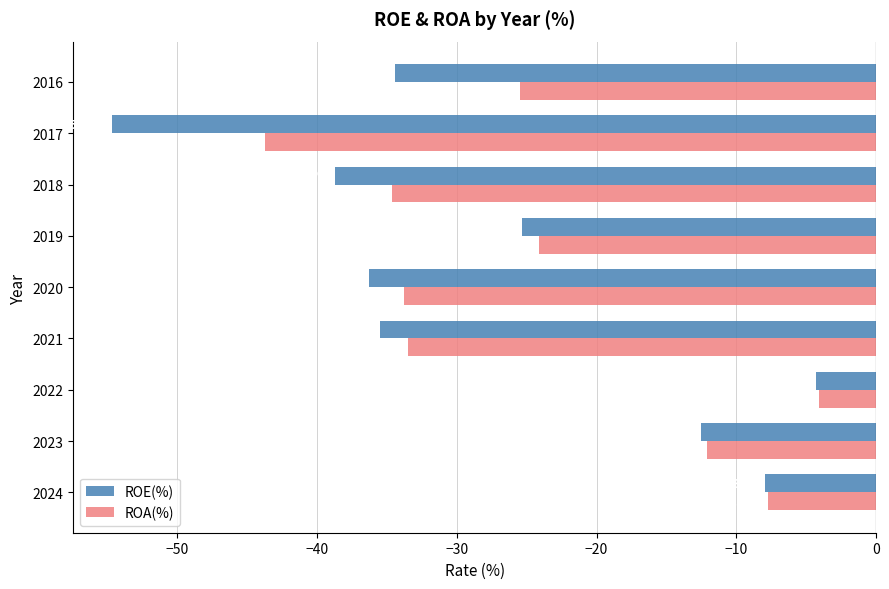

Which series has the largest total across all categories?

ROA(%)